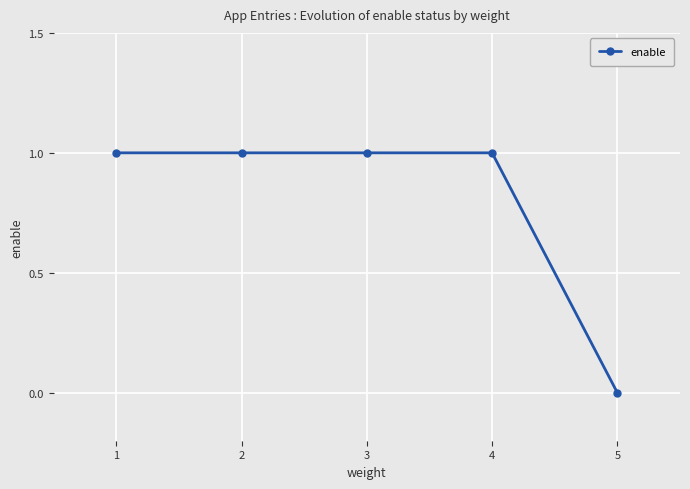

What value does the data have at 4?

1